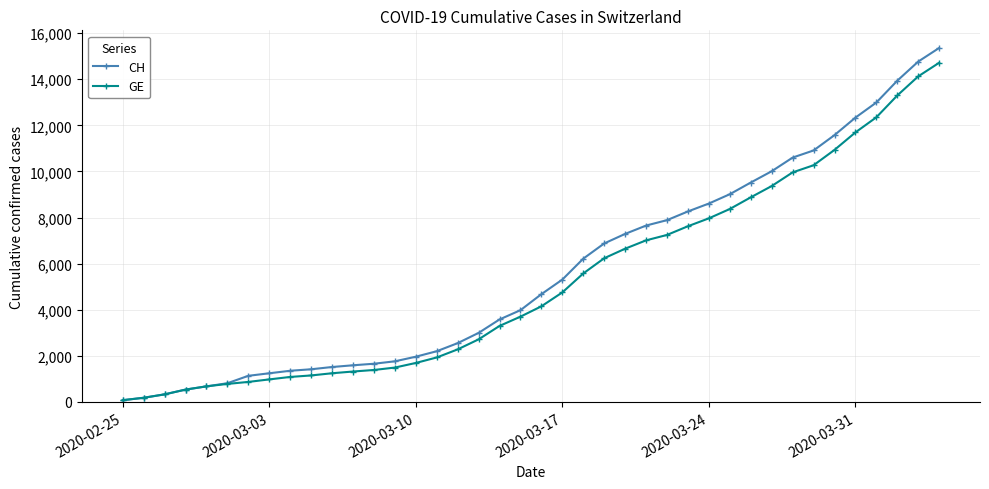

Which series has the largest range (max minus min)?

CH